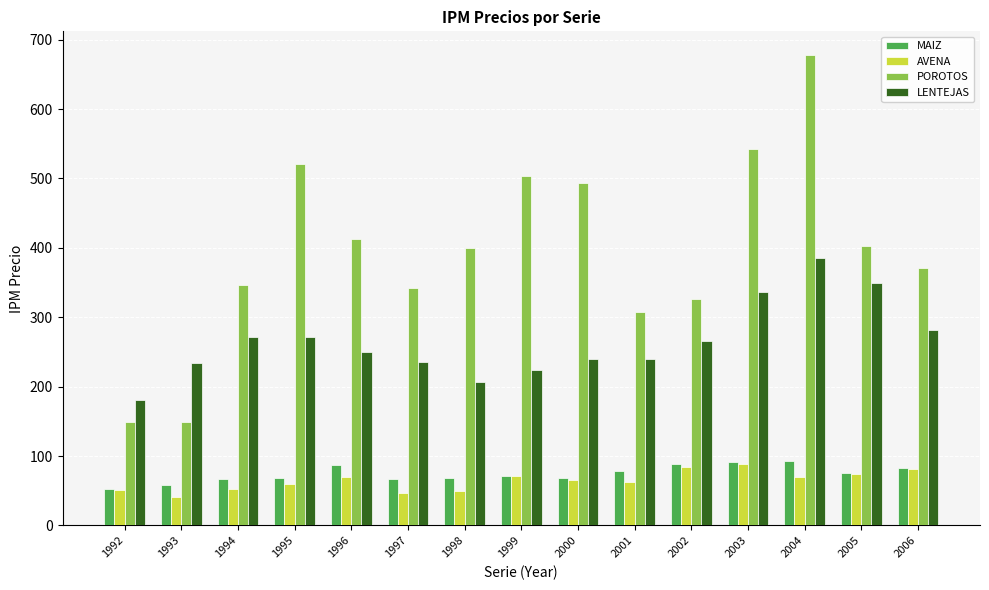

At which label does LENTEJAS first exceed 249?

1994